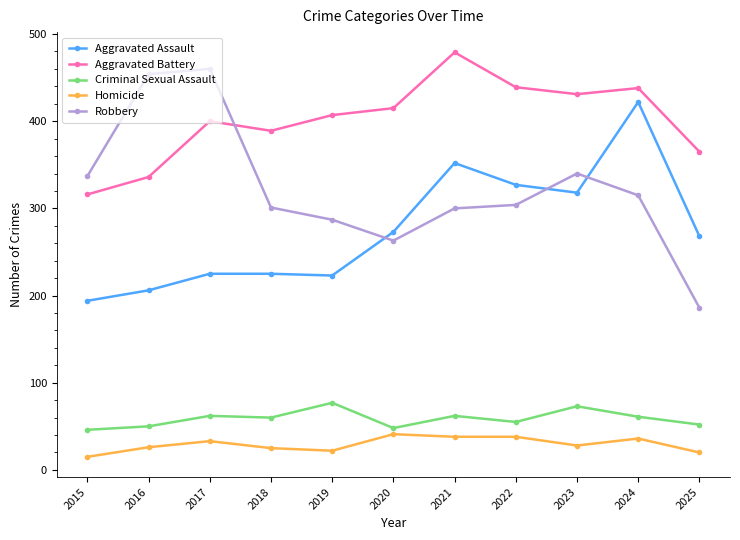

What is the total value across all series at 2022?

1163